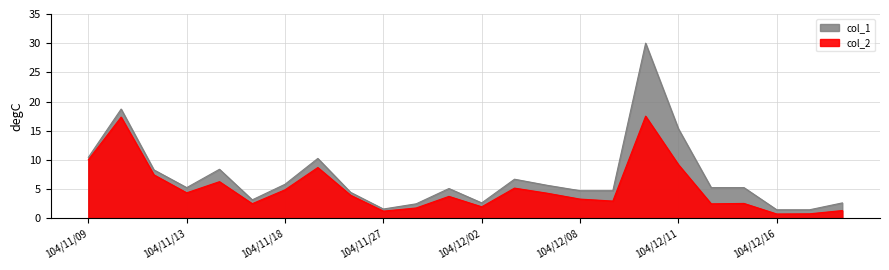

Read the col_2 value at 104/12/01.

3.7